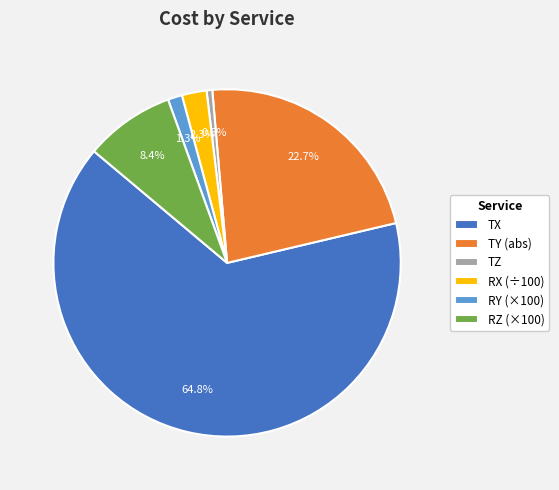

Between TX and TY, which is larger?

TX